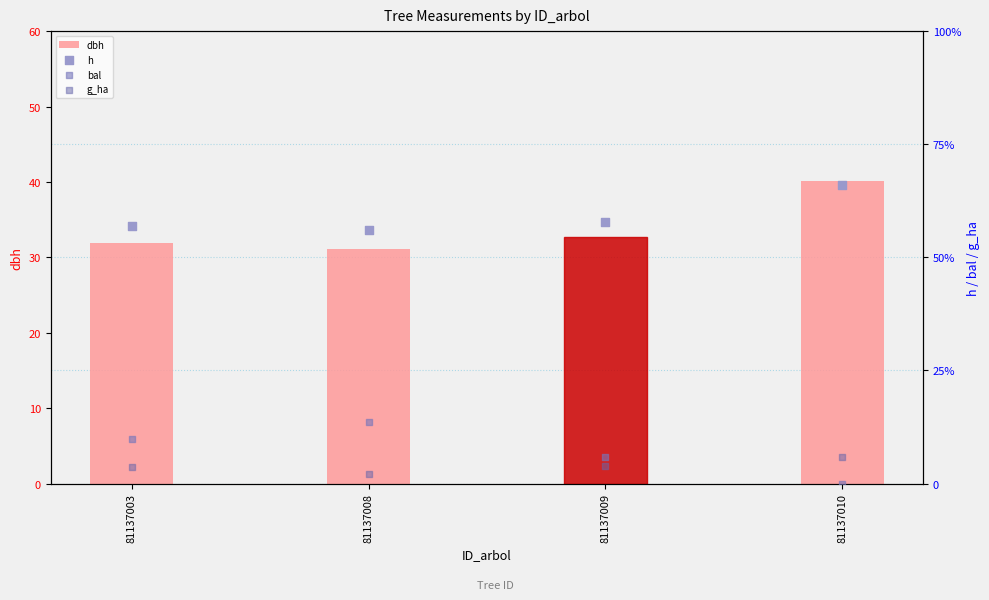

Which series reaches the maximum Y coordinate?

dbh